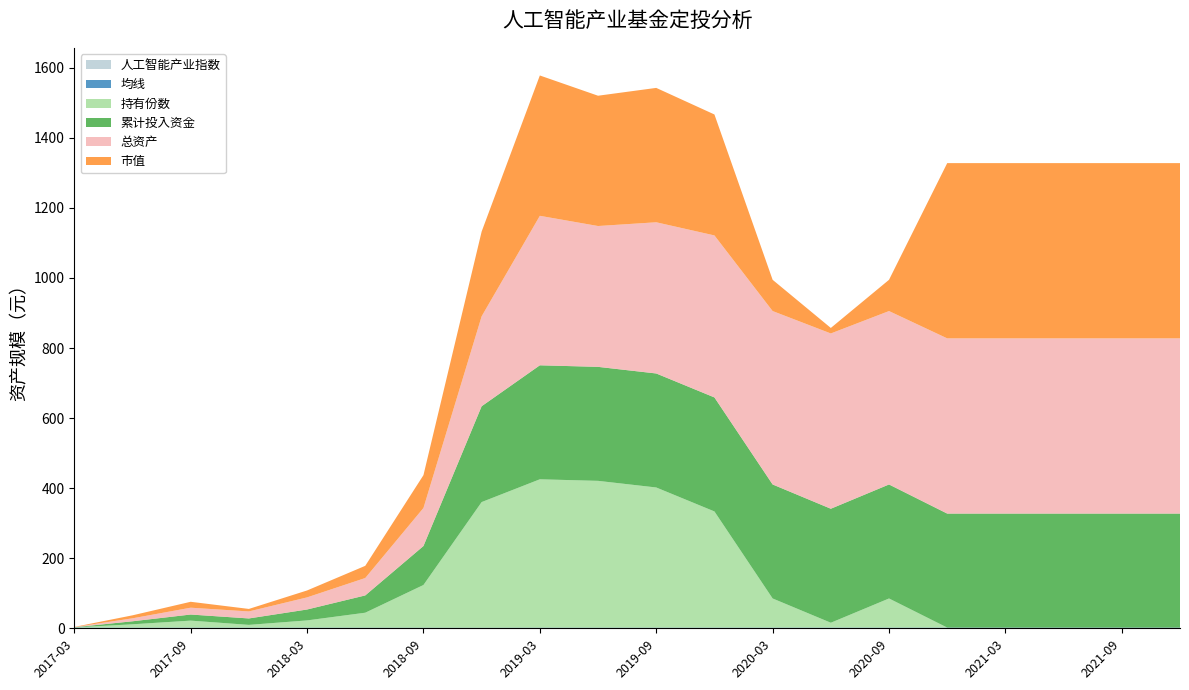

Reading left to right, extract all data points from this chart.

市值: 2017-03=0.5	2017-06=8.5	2017-09=16.9	2017-12=7.2	2018-03=19.7	2018-06=34.7	2018-09=93.7	2018-12=241.8	2019-03=400.6	2019-06=371.9	2019-09=383.6	2019-12=345.2	2020-03=89.2	2020-06=15.7	2020-09=89.2	2020-12=500.2	2021-03=500.2	2021-06=500.2	2021-09=500.2	2021-12=500.2
持有份数: 2017-03=0.5	2017-06=9.6	2017-09=20.0	2017-12=7.9	2018-03=20.6	2018-06=42.8	2018-09=122.0	2018-12=358.8	2019-03=423.5	2019-06=419.1	2019-09=400.2	2019-12=331.7	2020-03=83.2	2020-06=13.8	2020-09=83.2	2020-12=0.0	2021-03=0.0	2021-06=0.0	2021-09=0.0	2021-12=0.0
累计投入资金: 2017-03=0.5	2017-06=8.5	2017-09=17.4	2017-12=18.4	2018-03=31.1	2018-06=49.3	2018-09=111.2	2018-12=273.5	2019-03=325.4	2019-06=325.4	2019-09=325.4	2019-12=325.4	2020-03=325.4	2020-06=325.4	2020-09=325.4	2020-12=325.4	2021-03=325.4	2021-06=325.4	2021-09=325.4	2021-12=325.4
总资产: 2017-03=0.5	2017-06=8.5	2017-09=19.5	2017-12=20.0	2018-03=34.6	2018-06=49.7	2018-09=108.6	2018-12=256.8	2019-03=426.7	2019-06=402.1	2019-09=431.6	2019-12=462.5	2020-03=495.1	2020-06=500.4	2020-09=495.1	2020-12=500.2	2021-03=500.2	2021-06=500.2	2021-09=500.2	2021-12=500.2
均线: 2017-03=1.0	2017-06=0.9	2017-09=0.9	2017-12=0.9	2018-03=0.9	2018-06=0.9	2018-09=0.9	2018-12=0.9	2019-03=0.9	2019-06=0.9	2019-09=0.9	2019-12=0.9	2020-03=0.9	2020-06=0.9	2020-09=0.9	2020-12=0.9	2021-03=0.9	2021-06=0.9	2021-09=0.9	2021-12=0.9
人工智能产业指数: 2017-03=1.0	2017-06=0.9	2017-09=1.0	2017-12=0.9	2018-03=1.0	2018-06=0.8	2018-09=0.8	2018-12=0.7	2019-03=0.9	2019-06=0.9	2019-09=1.0	2019-12=1.0	2020-03=1.1	2020-06=1.1	2020-09=1.1	2020-12=1.1	2021-03=1.1	2021-06=1.1	2021-09=1.1	2021-12=1.1